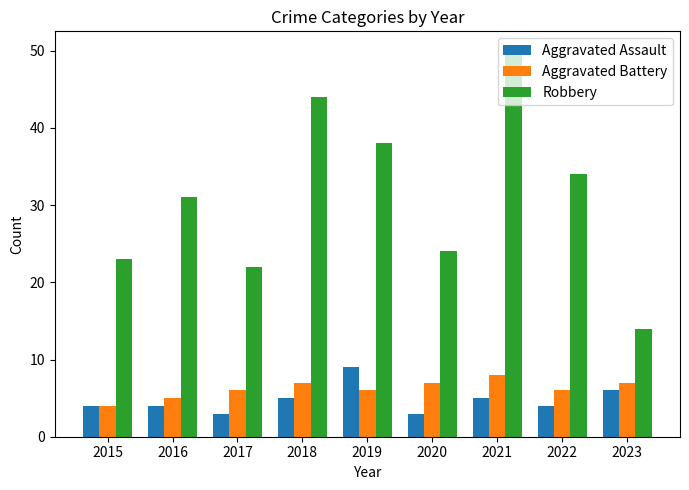

At how many categories does at least one series exceed 20?

8